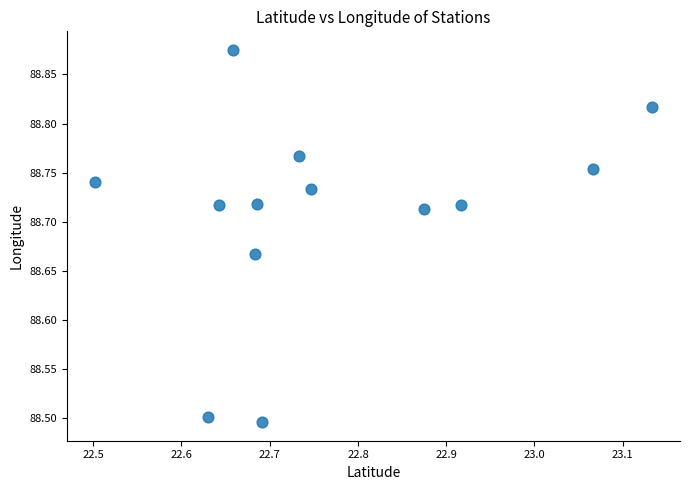

What is the range of Y values (max minus min)?

0.4